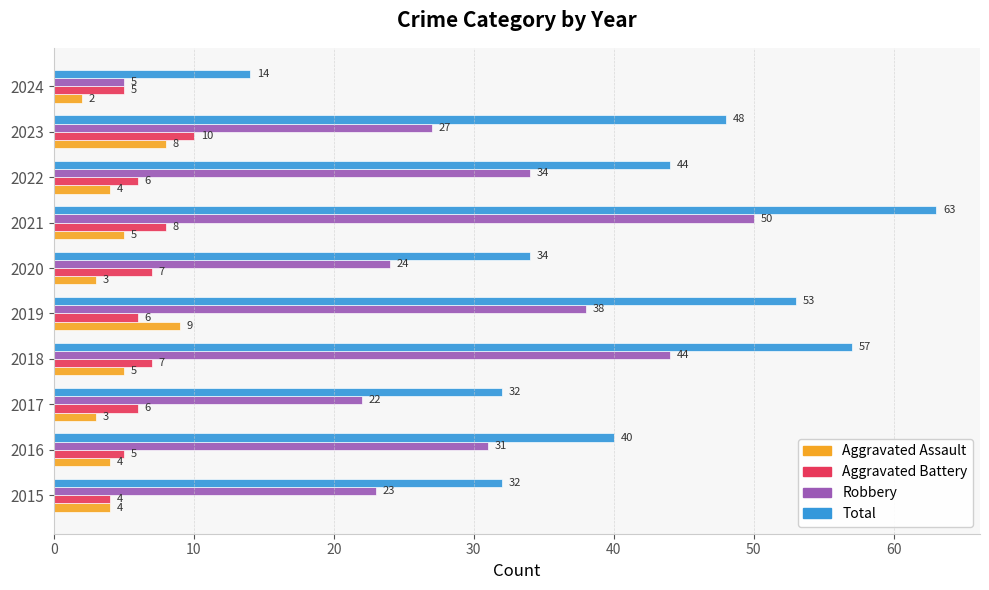

What is the difference between the maximum and minimum values in the Robbery series?

45